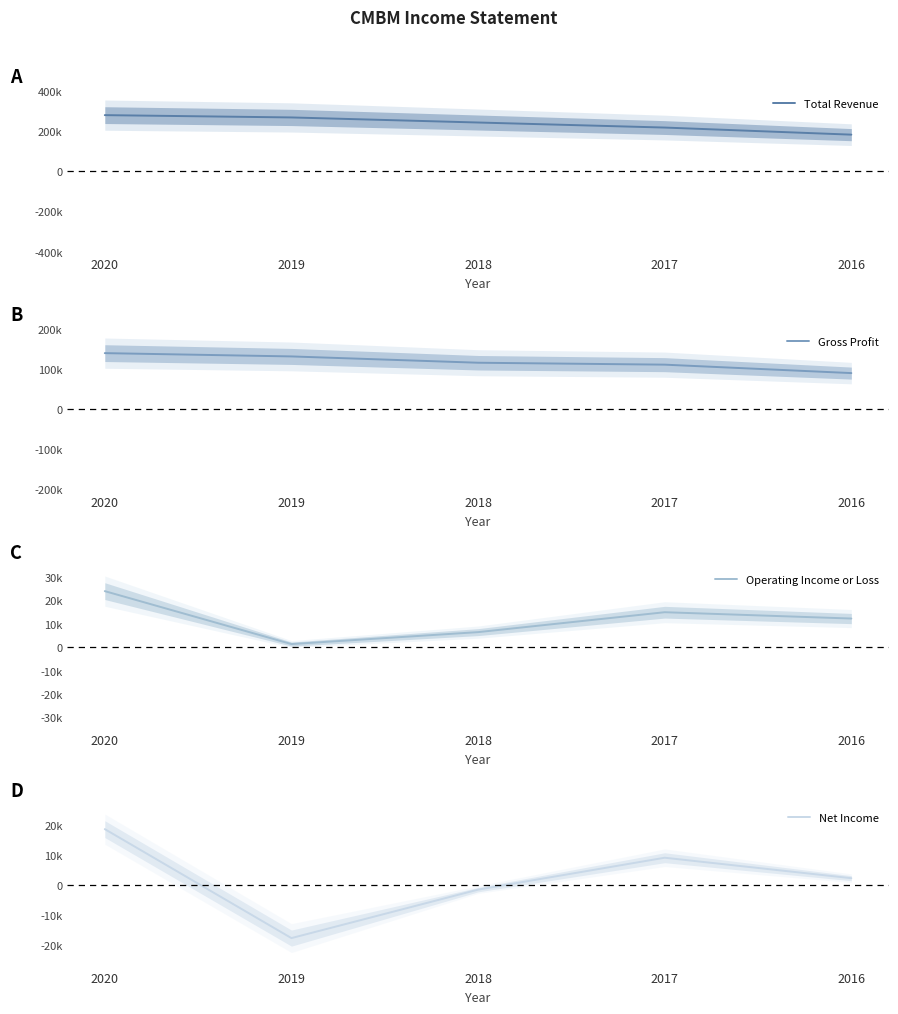

List the labels in order of Gross Profit value, largest first.

2020, 2019, 2018, 2017, 2016